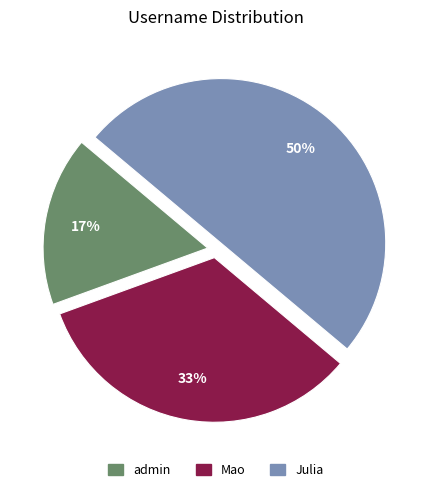

Is Mao the majority of the pie?

No